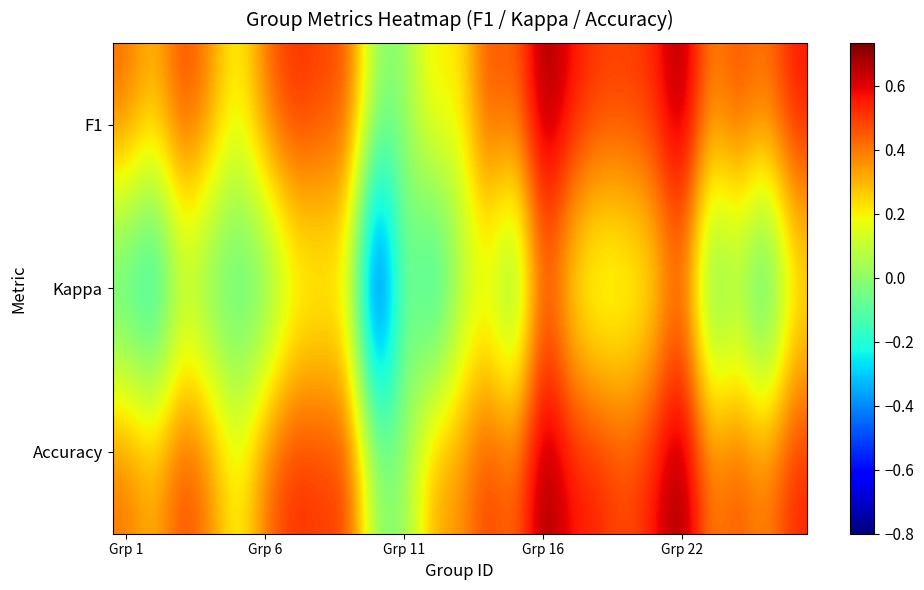

Which series has the widest spread of values?

Kappa